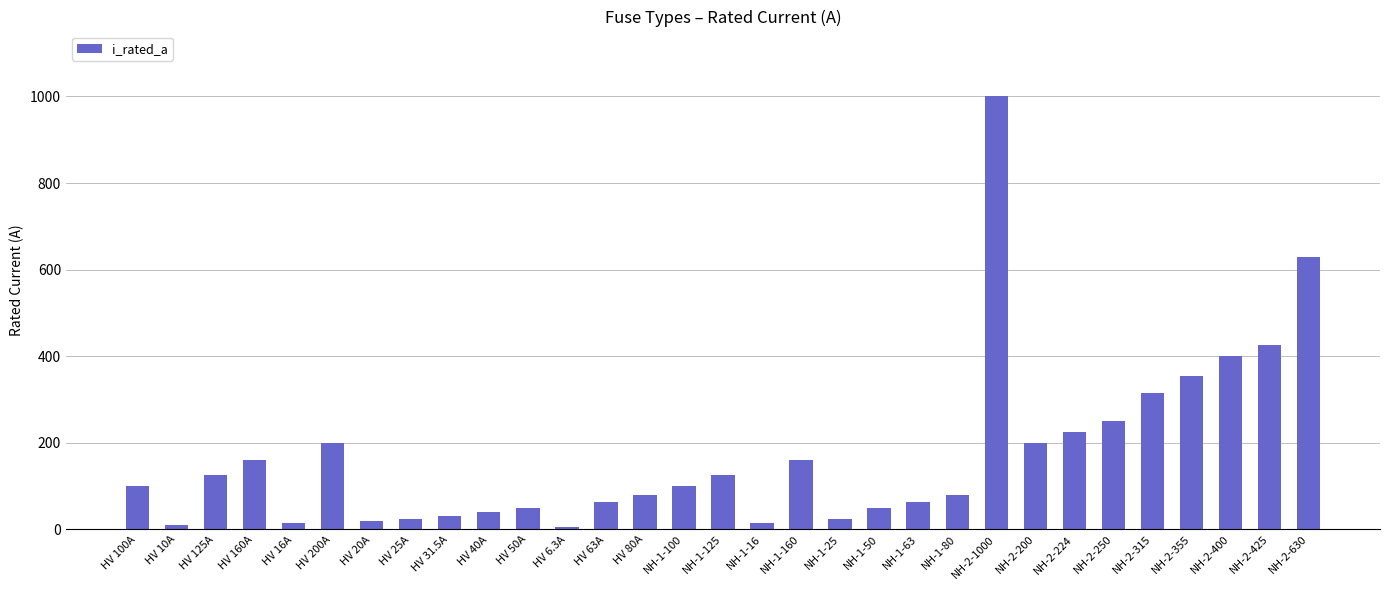

What is the change in value from NH-2-1000 to NH-2-315?

-685.0